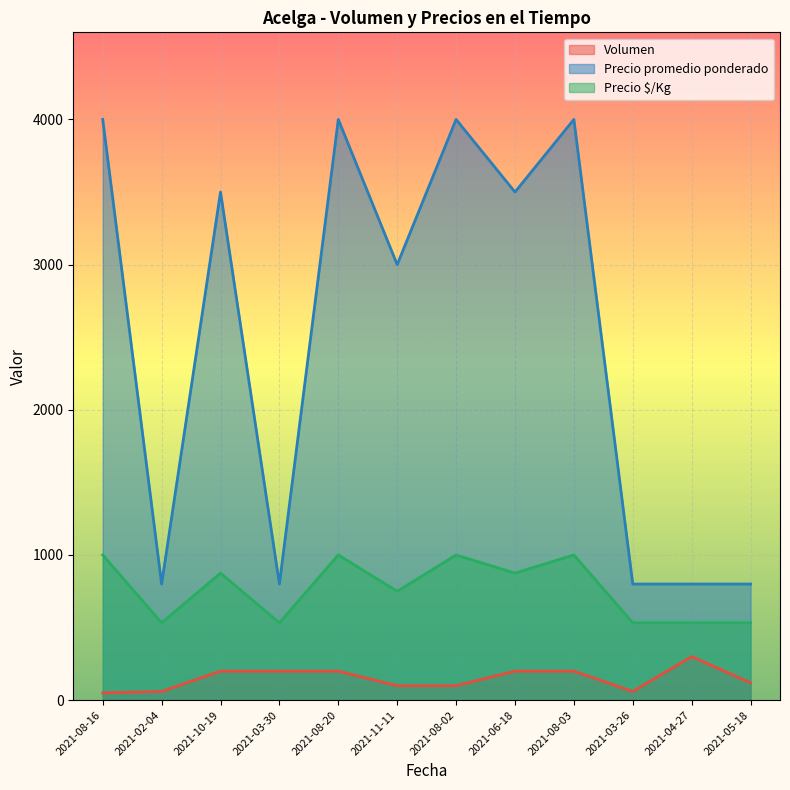

Which label corresponds to the largest value in the chart?

2021-08-16